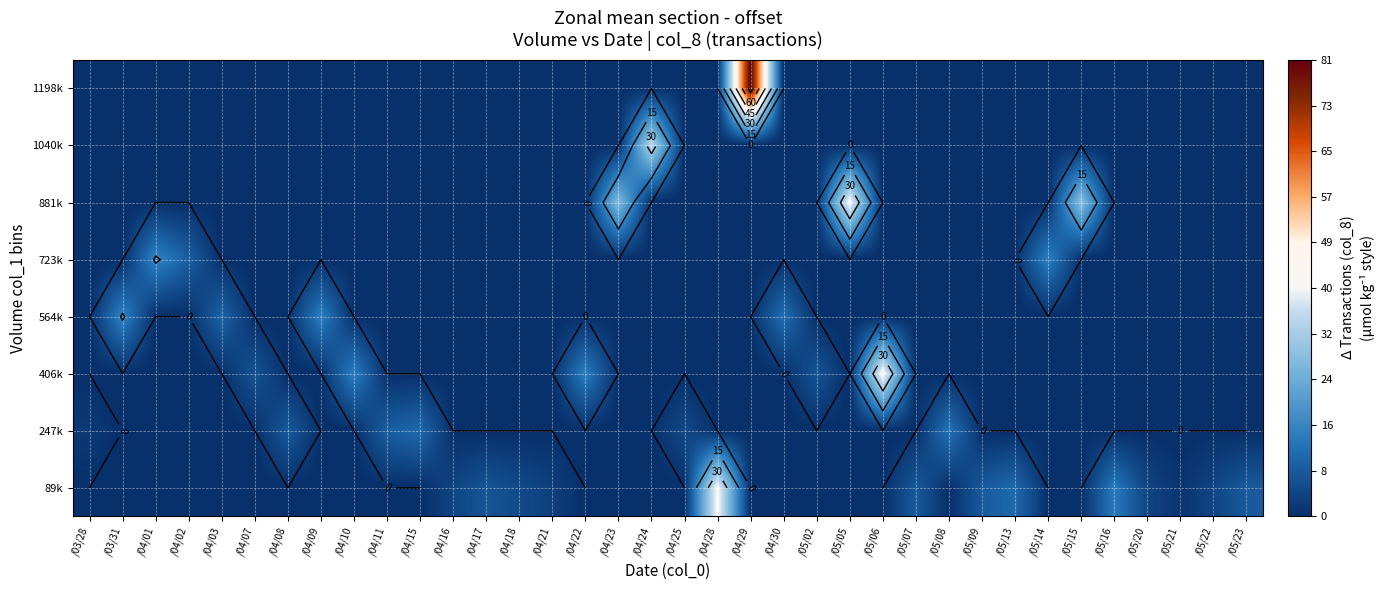

Which has a higher value, /05/22 or /04/02?

/05/22